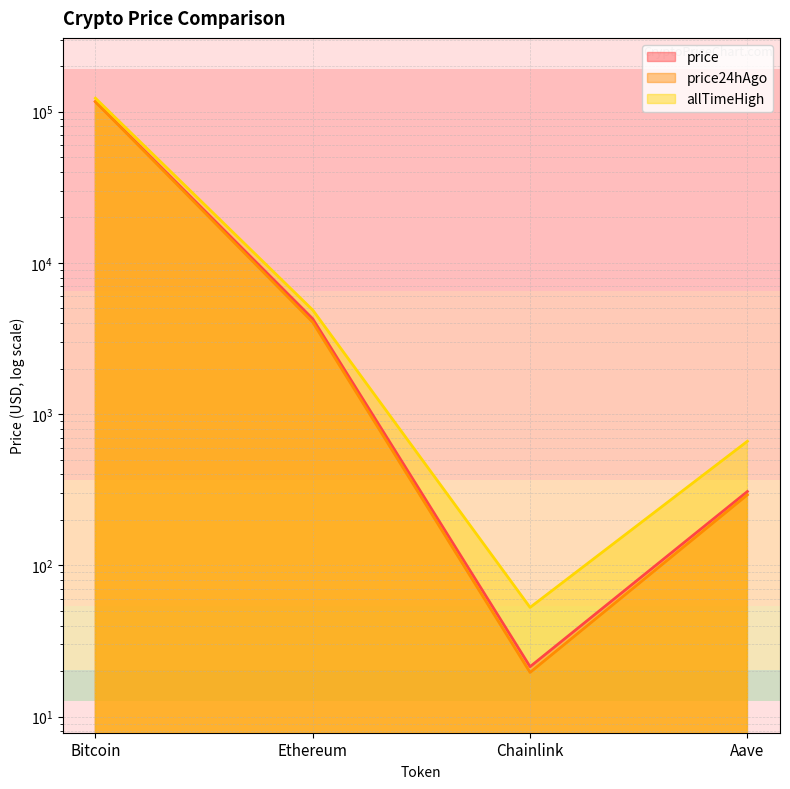

Which series has the largest total across all categories?

allTimeHigh